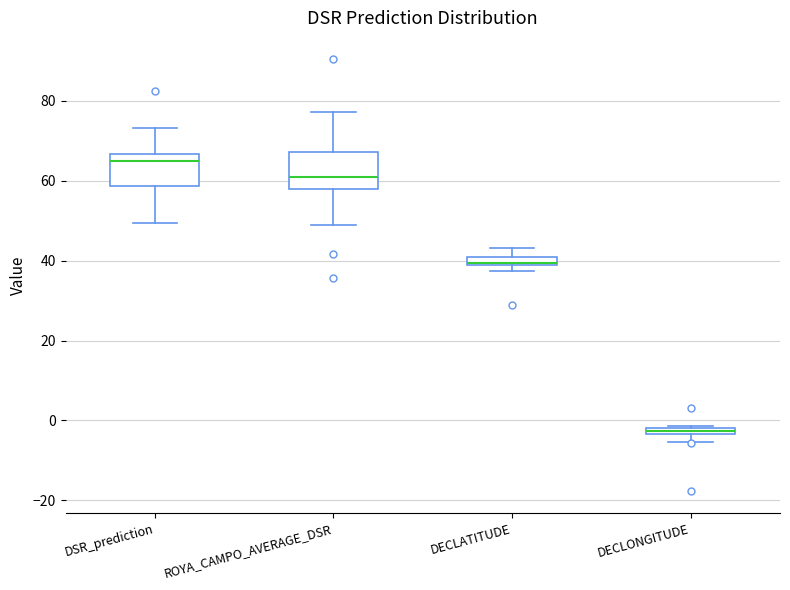

Which box's median line is the lowest?

DECLONGITUDE